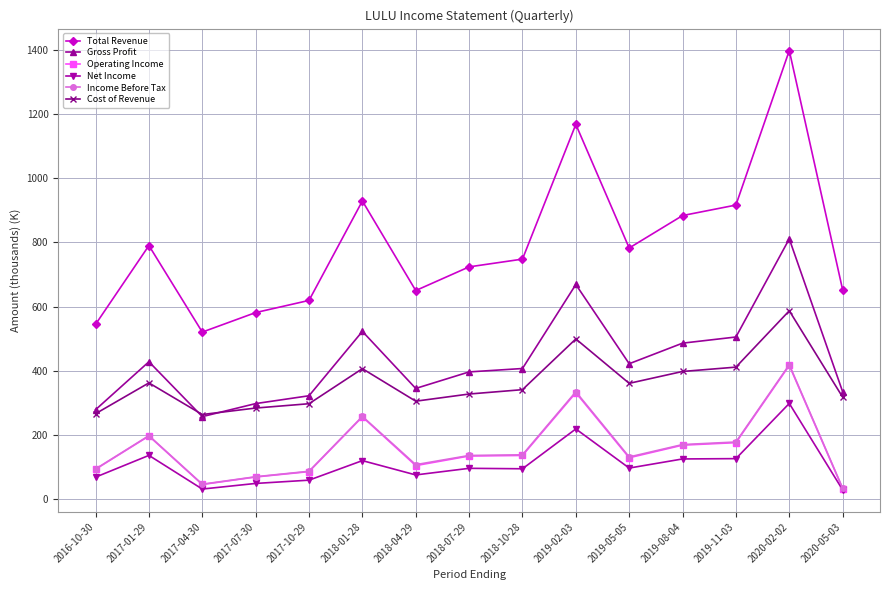

What is the difference between the Cost of Revenue values at 2018-04-29 and 2020-02-02?

281.7